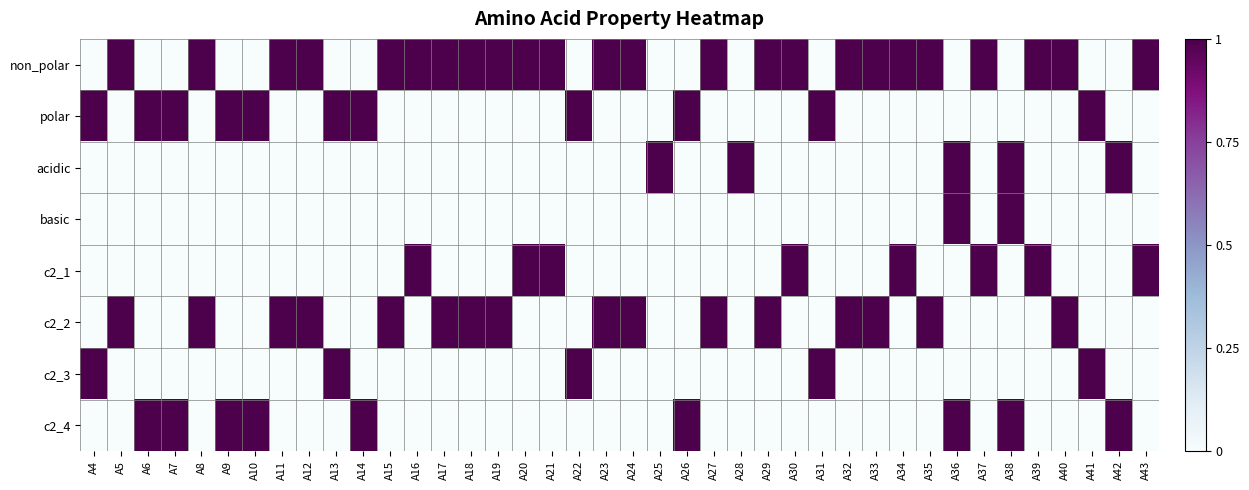

Which label corresponds to the largest value in the chart?

A5